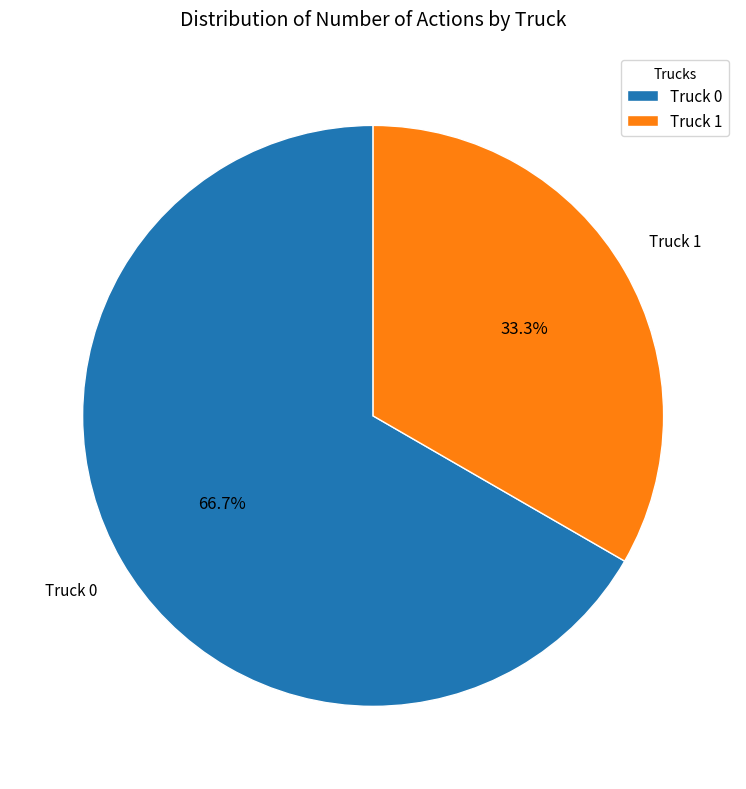

What is the smallest slice in the pie chart?

Truck 1